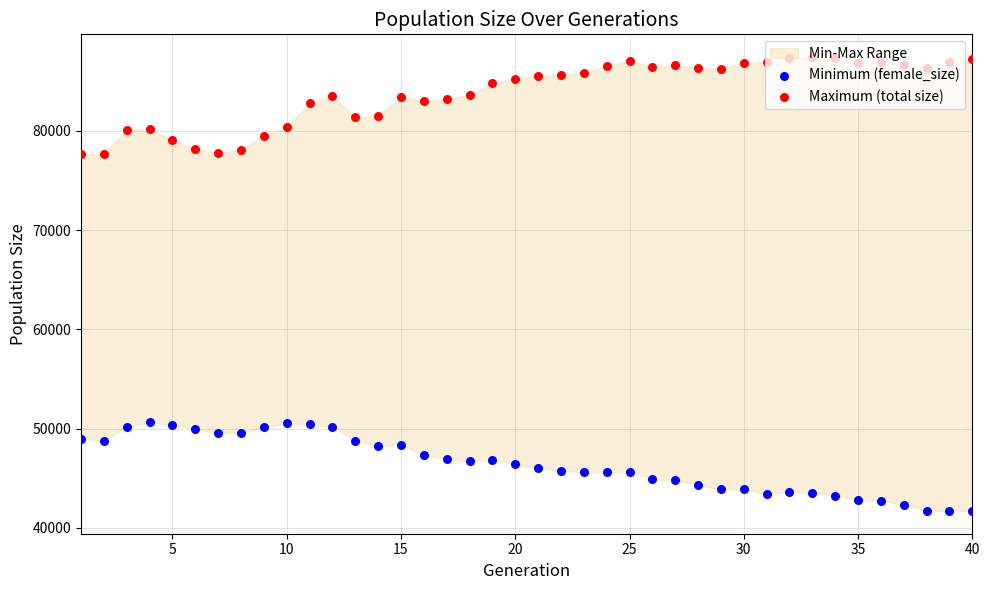

Which series reaches the minimum Y coordinate?

Minimum (female_size)